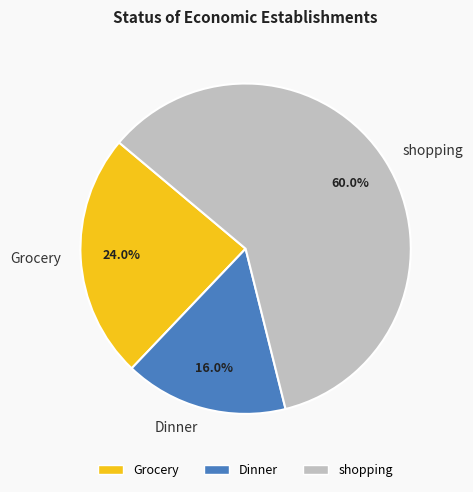

Which has a higher value, Dinner or Grocery?

Grocery